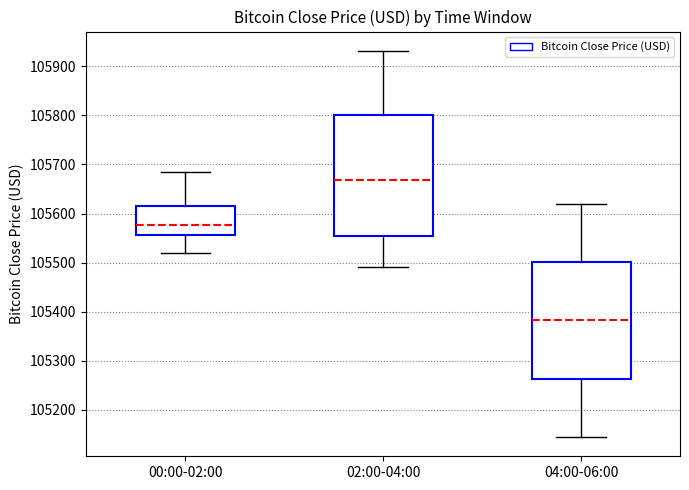

Reading left to right, read every box against the y-axis: the position of its median line, the range the box covers, and the ends of its whiskers. The values are not printed on the chart, so give them approximately, as read against the axis.

00:00-02:00: median 105580, box 105560 to 105620, whiskers 105520 to 105690
02:00-04:00: median 105670, box 105550 to 105800, whiskers 105490 to 105930
04:00-06:00: median 105380, box 105260 to 105500, whiskers 105140 to 105620